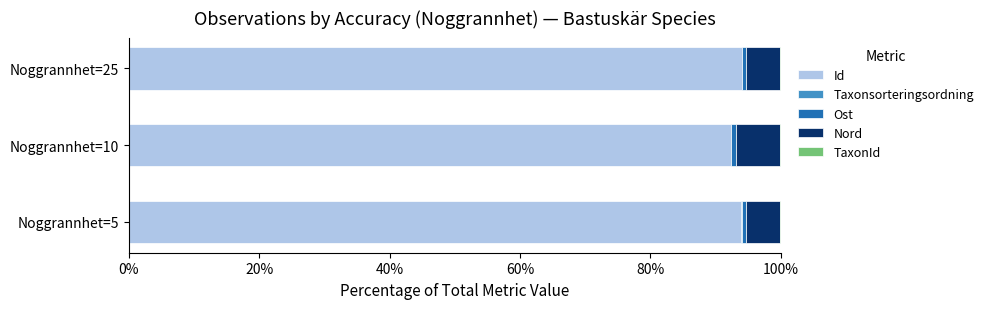

The value of Id at Noggrannhet=5 is 94.0. True or false?

True